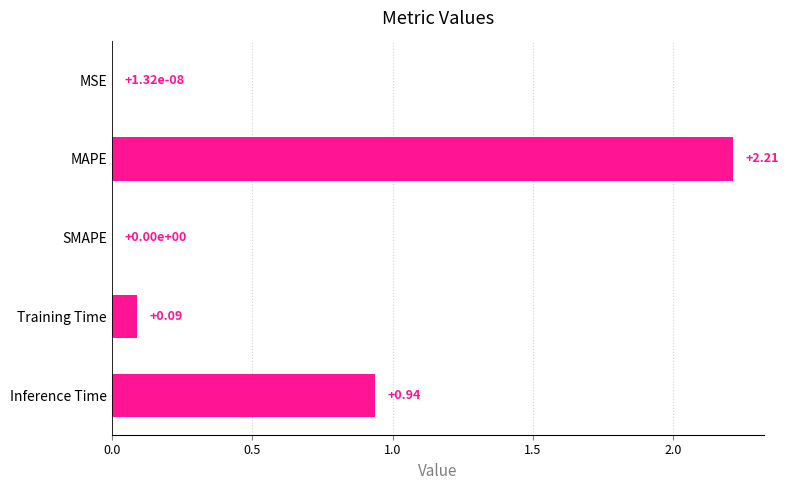

Which label corresponds to the largest value in the chart?

MAPE